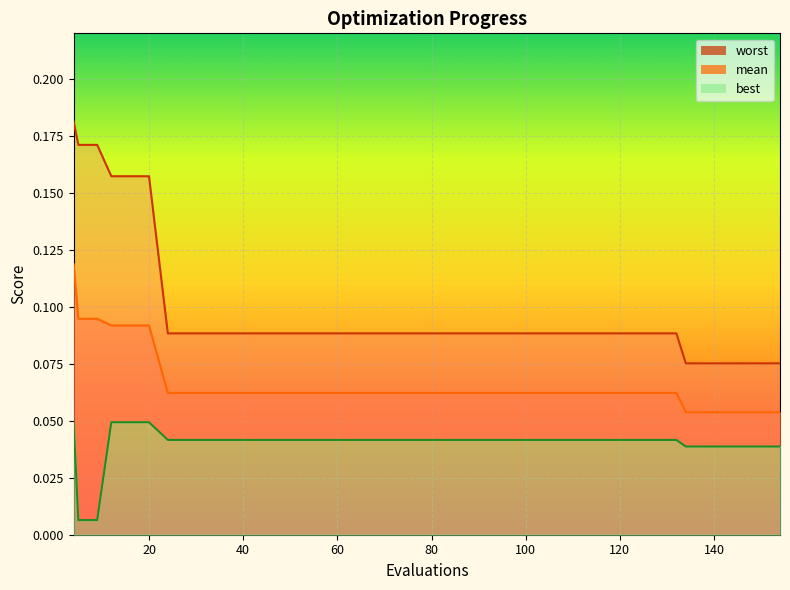

What is the value of the mean point at the 21st from the left?

0.1